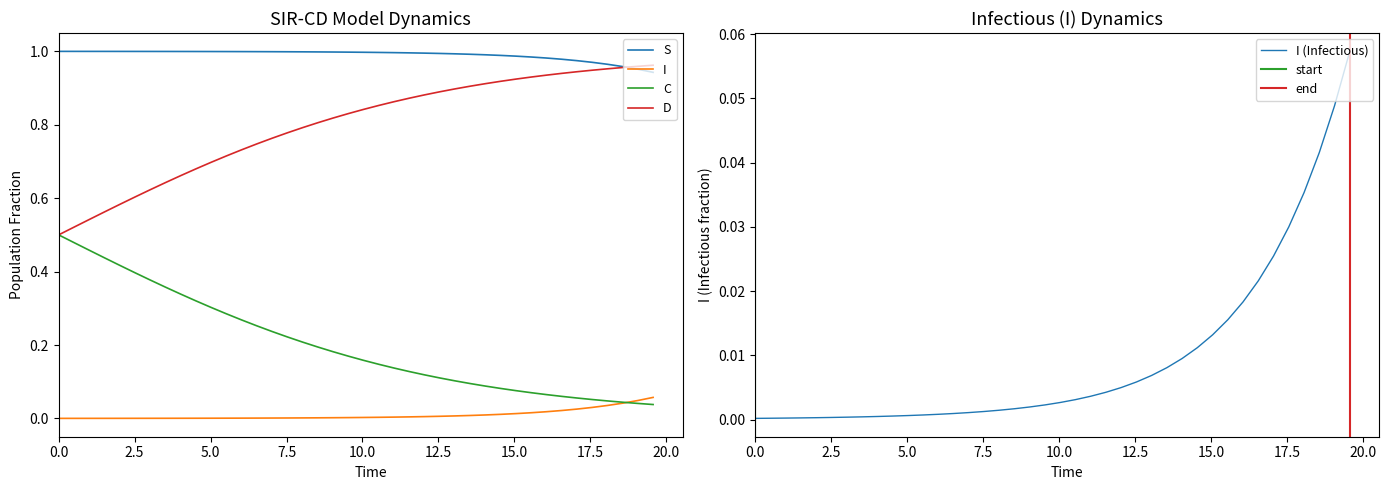

Does the chart have visible grid lines?

No